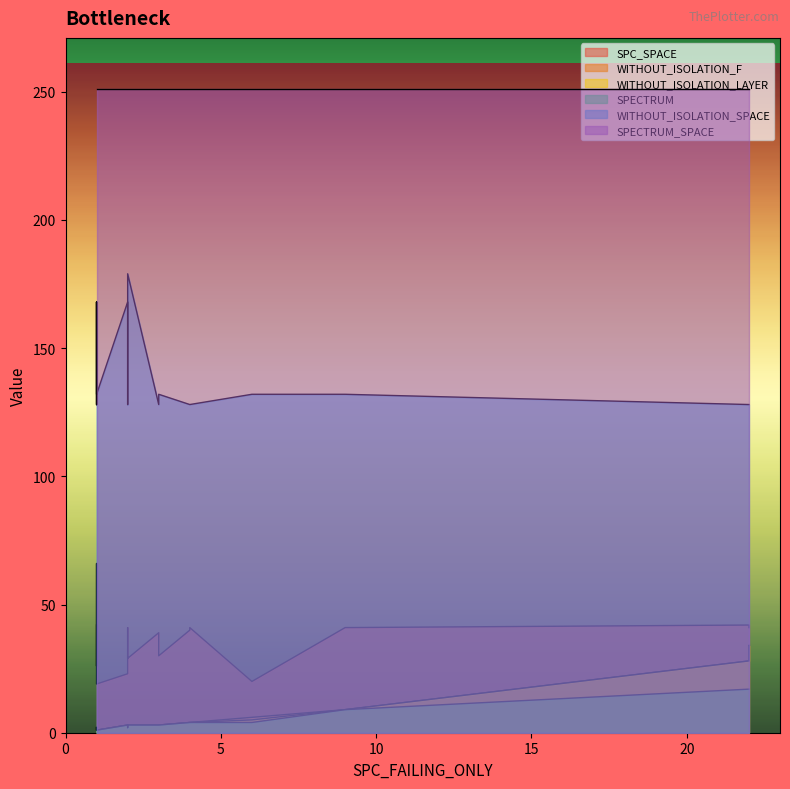

Count the number of categories in the chart.

20